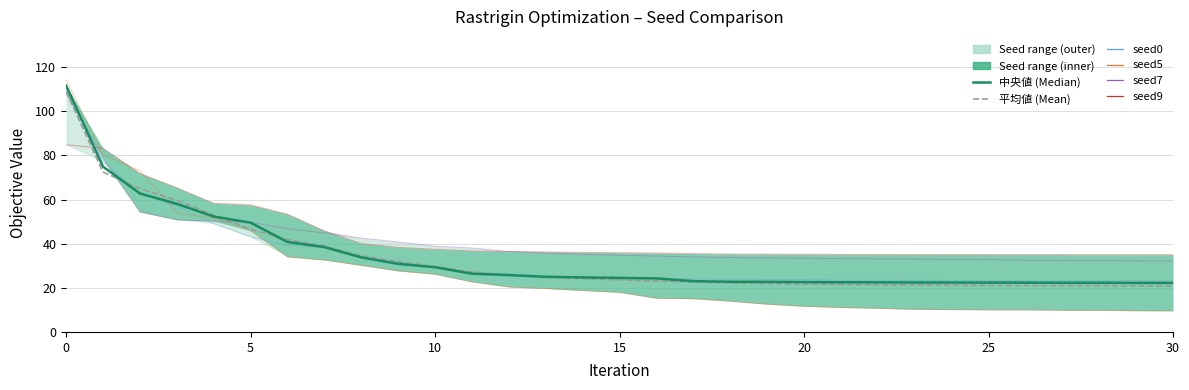

How many data points in 中央値 (Median) are above 24?

17